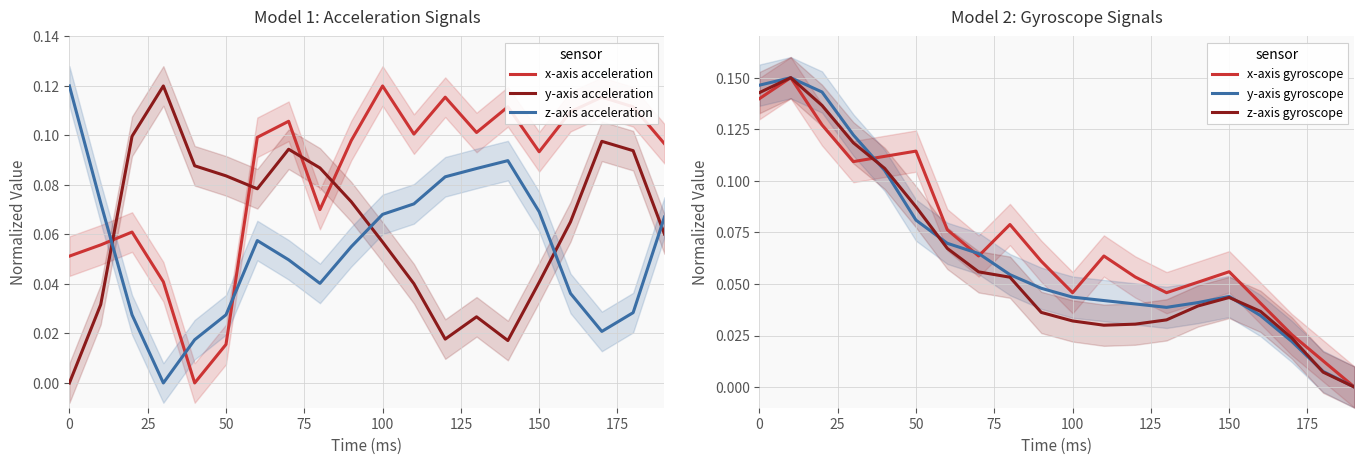

Does the chart display data point markers on the line(s)?

No